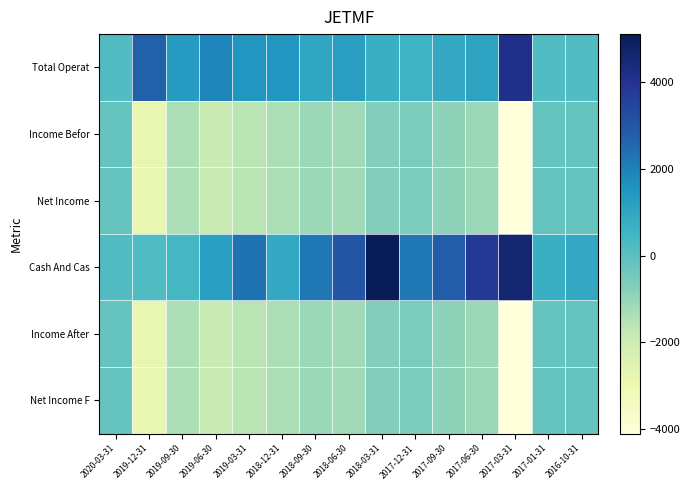

What is the maximum value shown in the chart?

5100